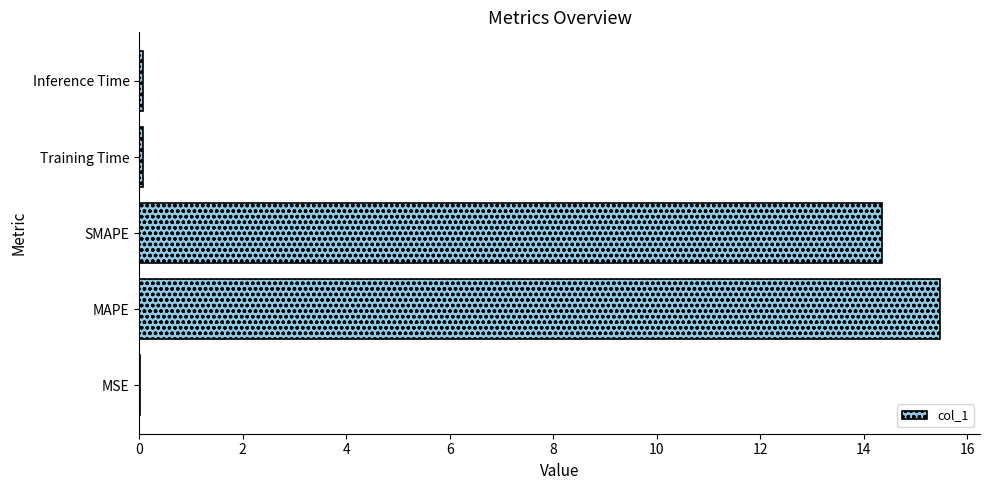

Between MSE and MAPE, which is larger?

MAPE